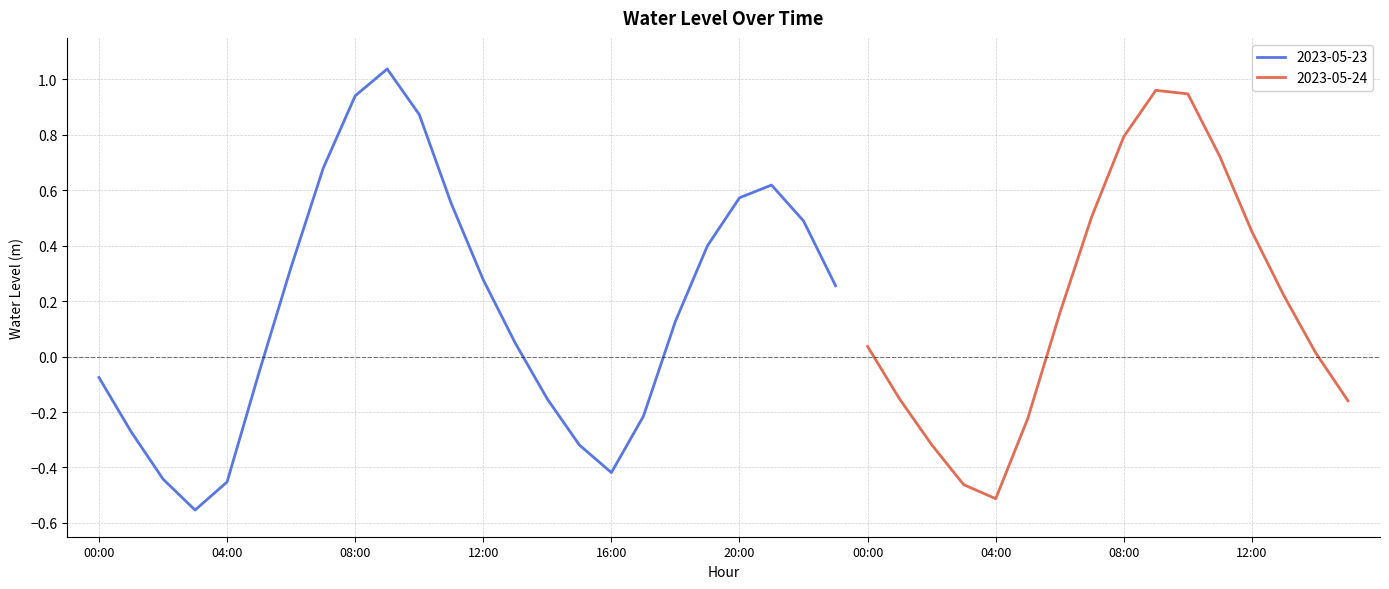

How many values exceed 0?

24